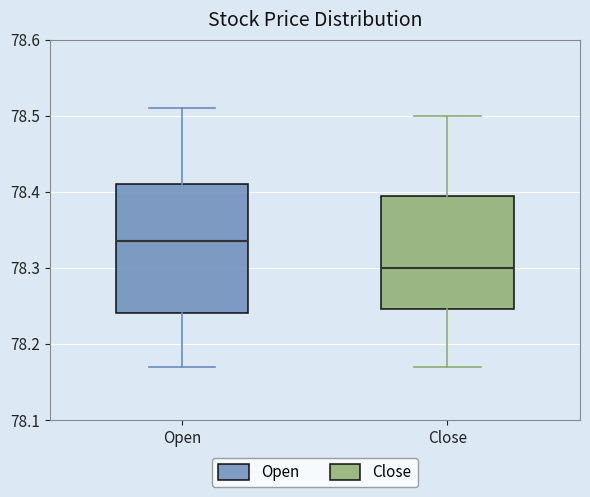

Reading left to right, read every box against the y-axis: the position of its median line, the range the box covers, and the ends of its whiskers. The values are not printed on the chart, so give them approximately, as read against the axis.

Open: median 78.34, box 78.24 to 78.41, whiskers 78.17 to 78.51
Close: median 78.30, box 78.25 to 78.39, whiskers 78.17 to 78.50